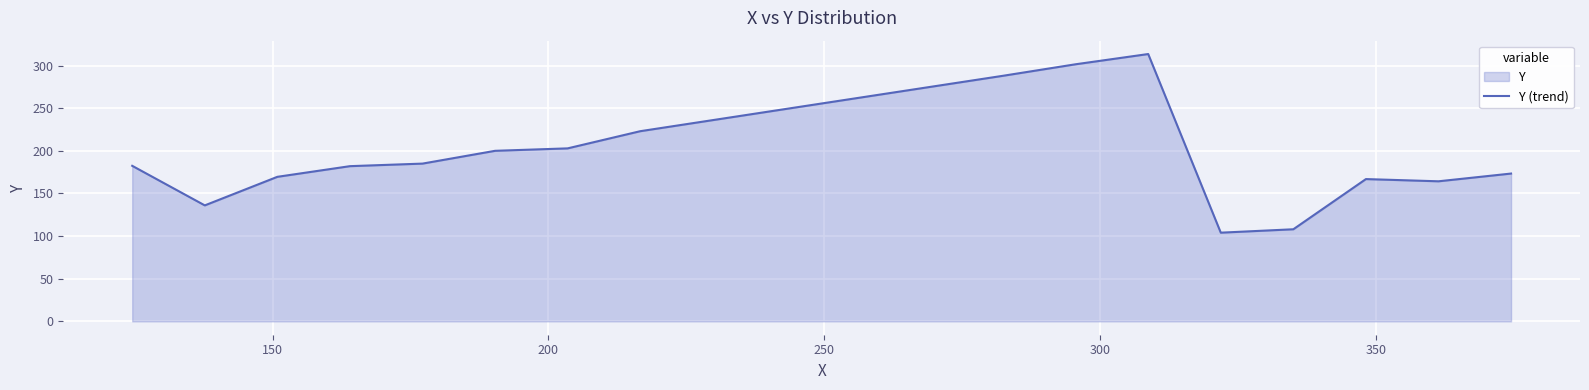

What is the greatest value displayed?

313.5